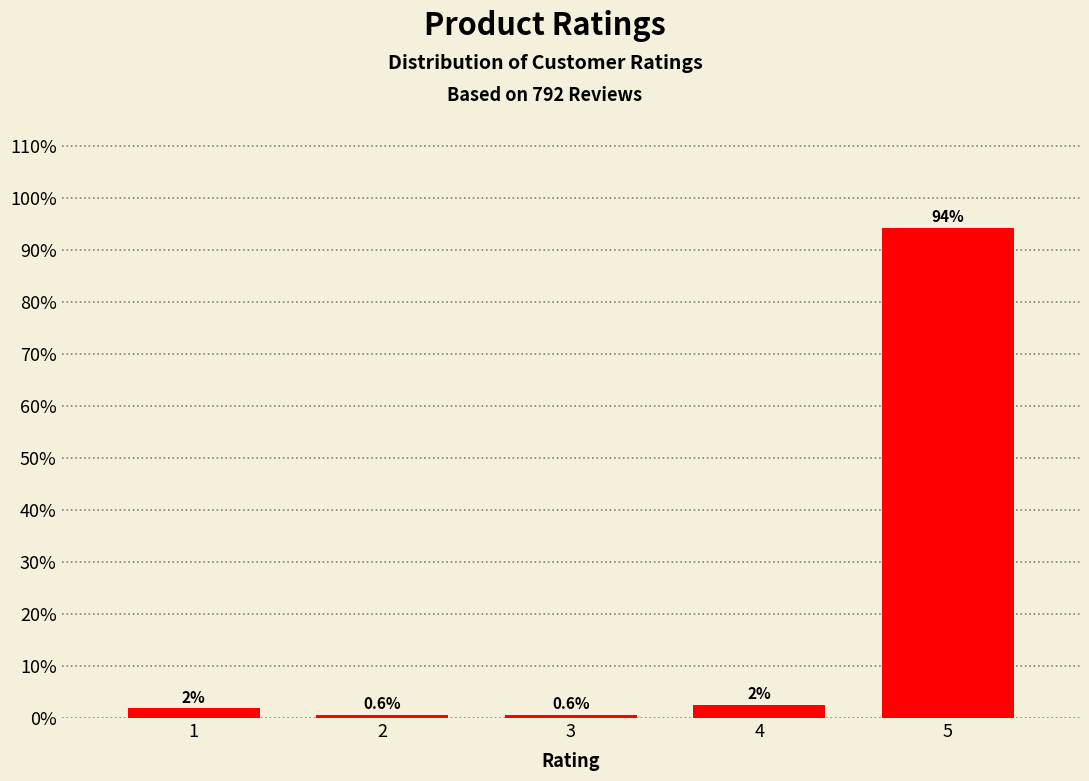

What is the smallest value displayed?

0.6